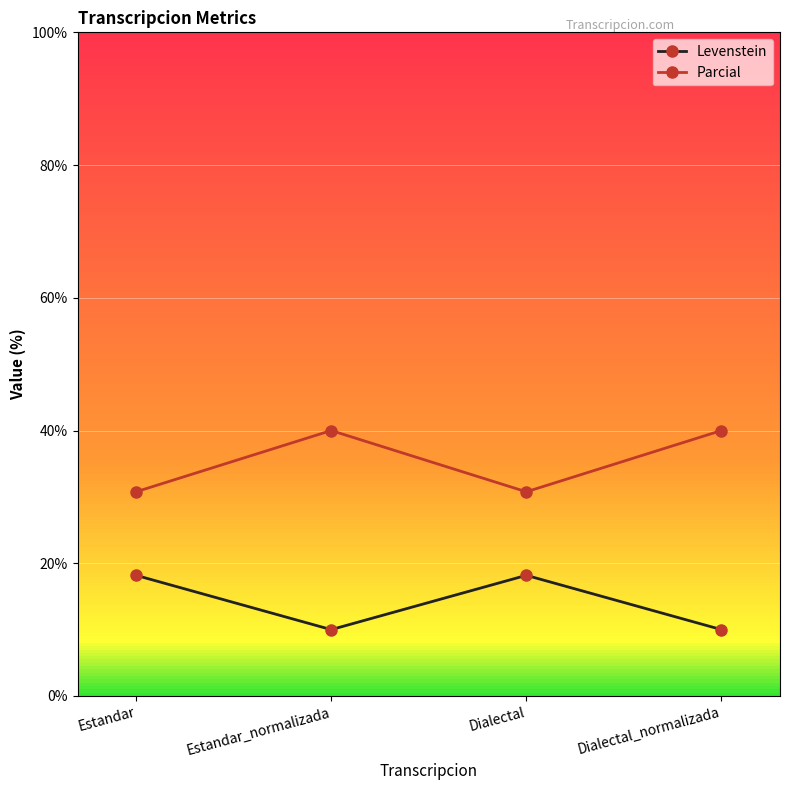

What is the minimum value for Levenstein?

10.0